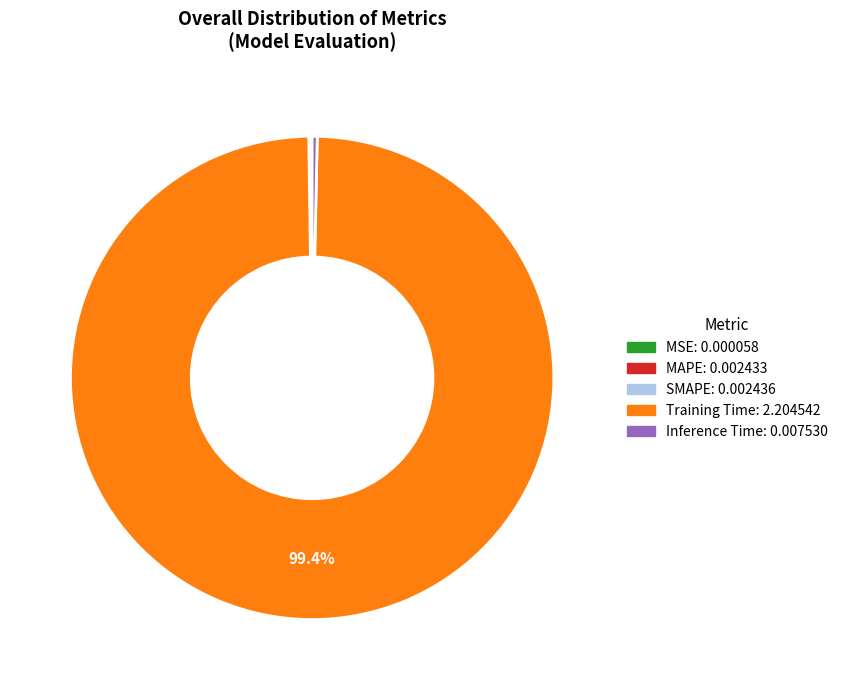

Which category has the biggest portion of the pie?

Training Time